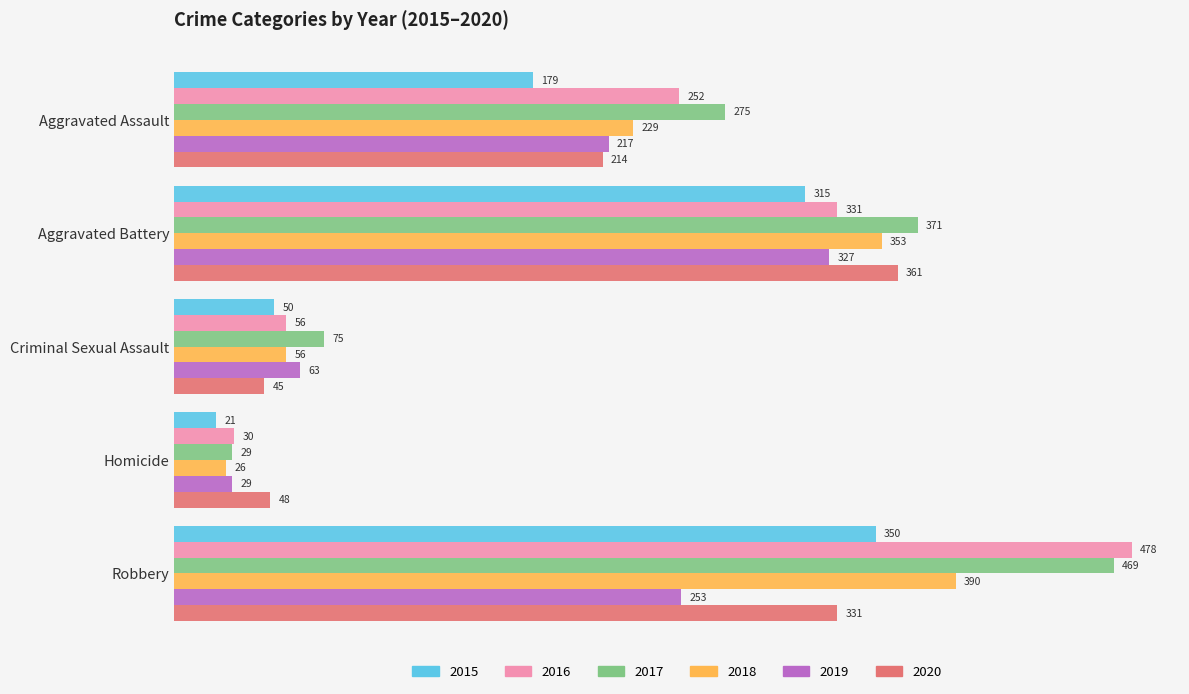

What is the average value of the 2018 series?

211